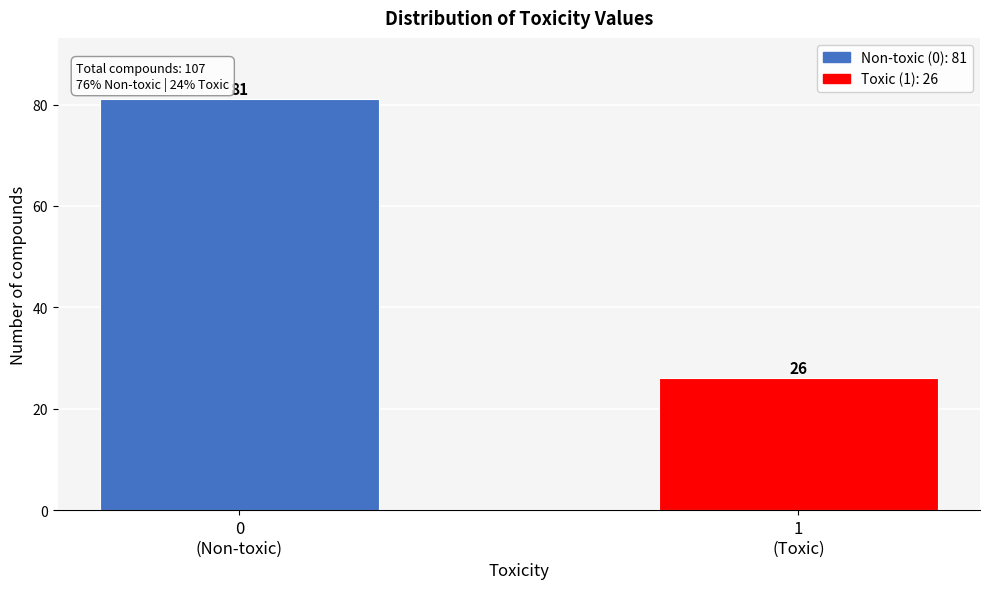

Reading left to right, list all the values displayed in this chart.

81	26